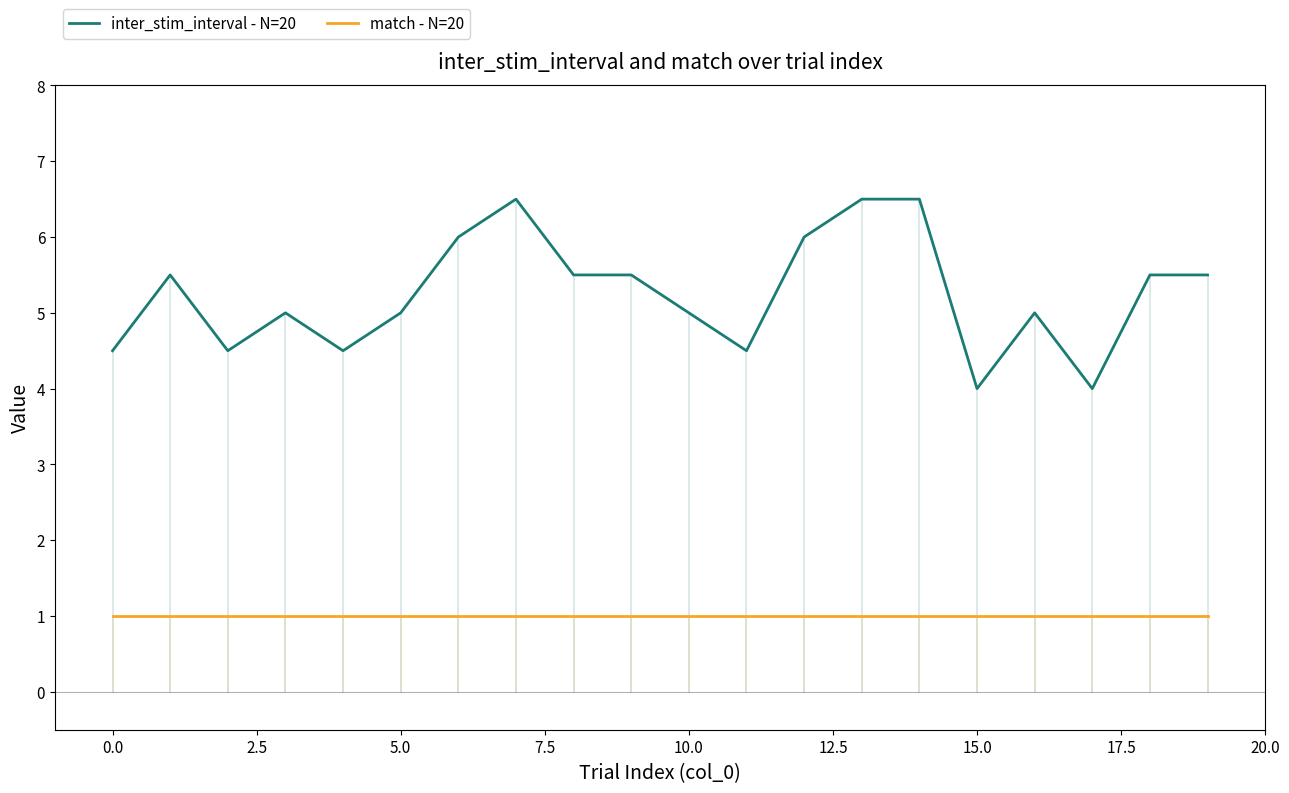

True or false: match - N=20 and inter_stim_interval - N=20 cross at least once.

False